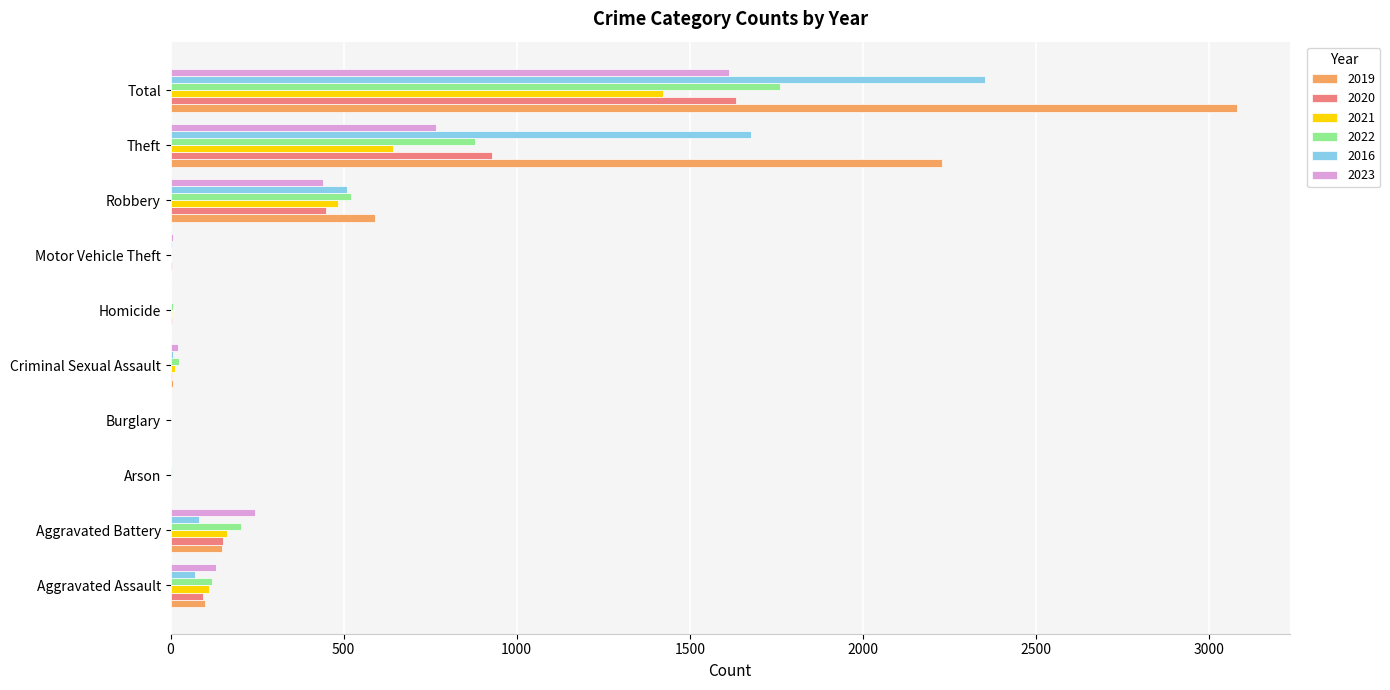

Which series has the largest total across all categories?

2019